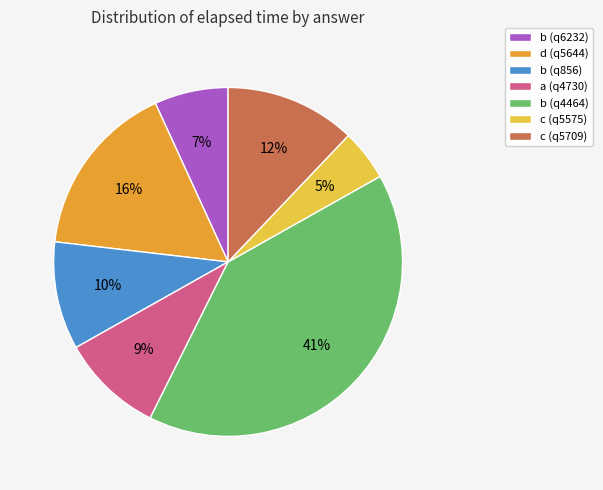

What percentage is the a (q4730) slice, to the nearest percent?

9%